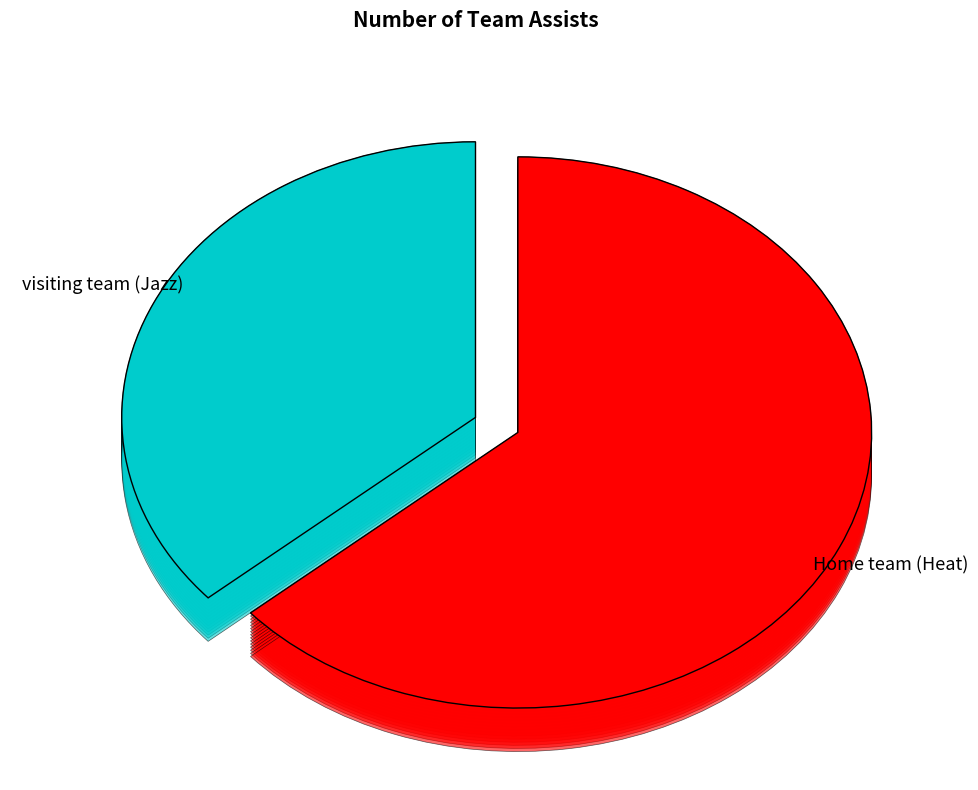

To the nearest percent, what percentage of the pie is visiting team (Jazz)?

36%